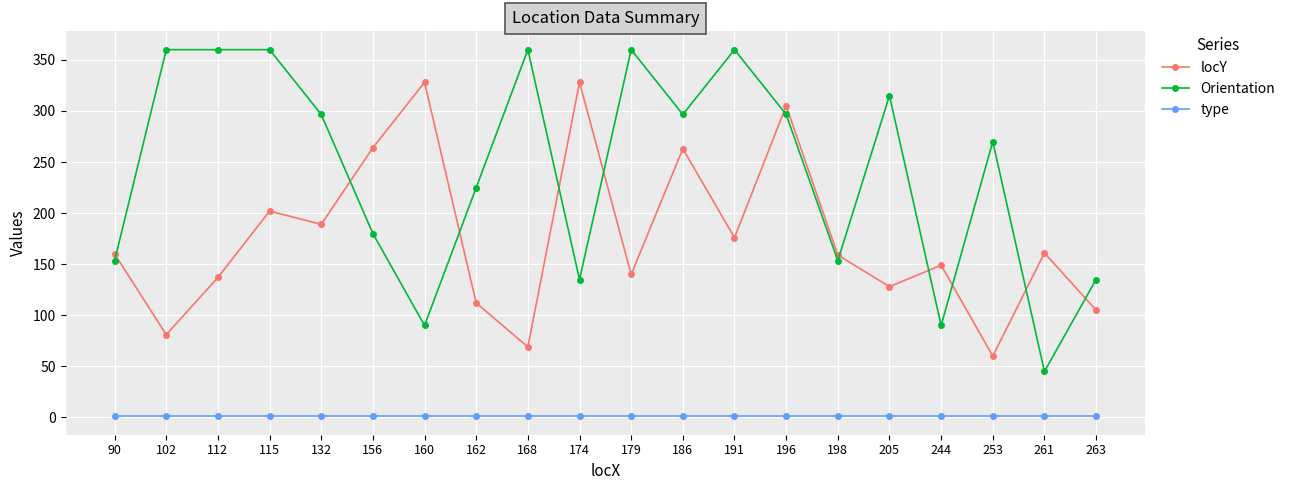

Between 174 and 244, which series saw the biggest shift?

locY